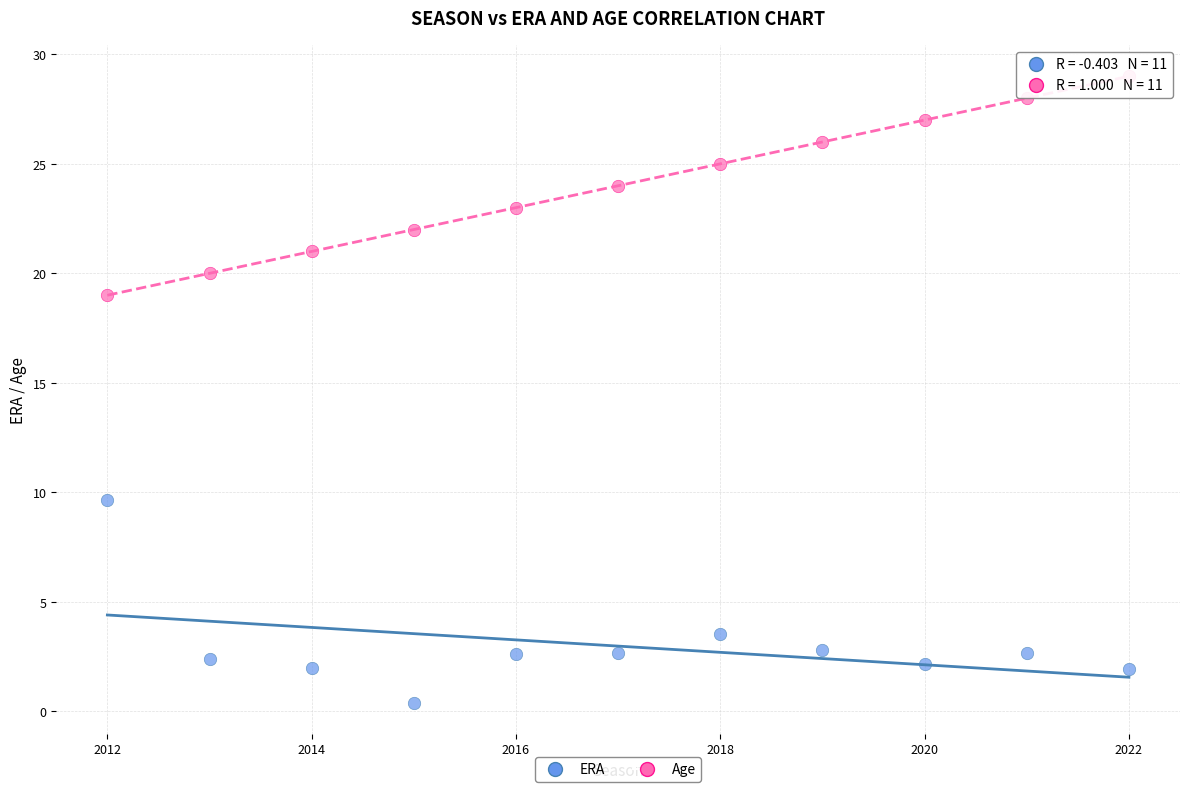

Across all data points, what is the range of Y values (max minus min)?

28.6